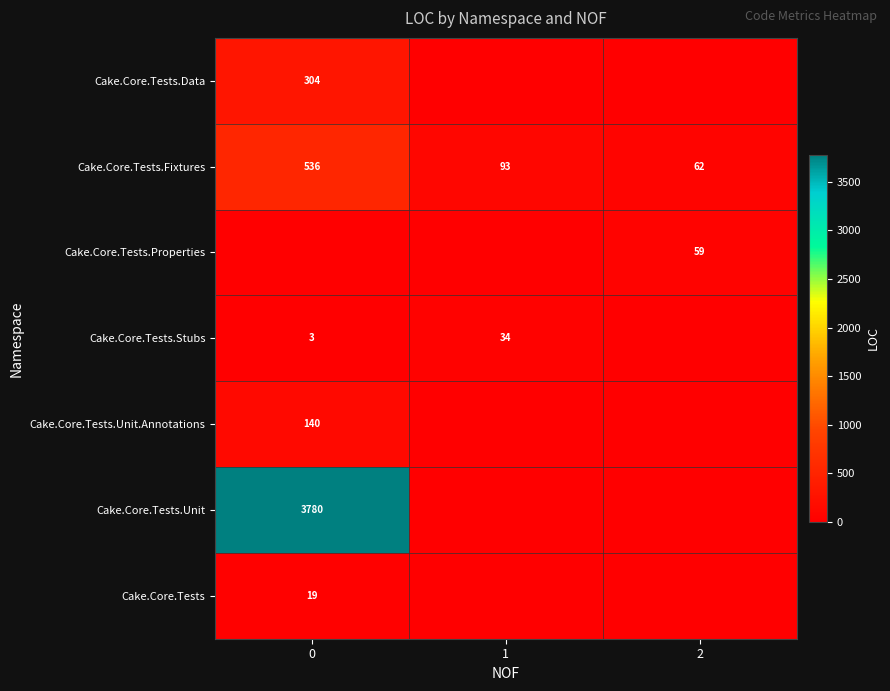

What is the spread (max minus min) of values at 0?

3780